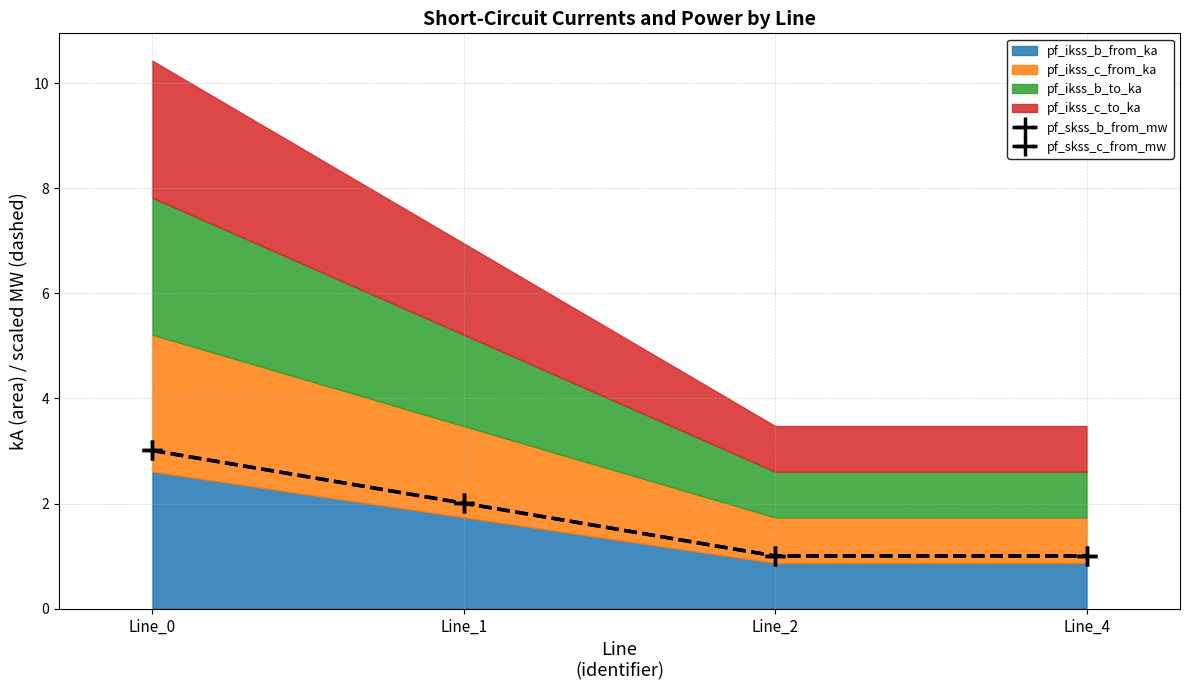

Which series changed the most between Line_0 and Line_1?

pf_skss_b_from_mw